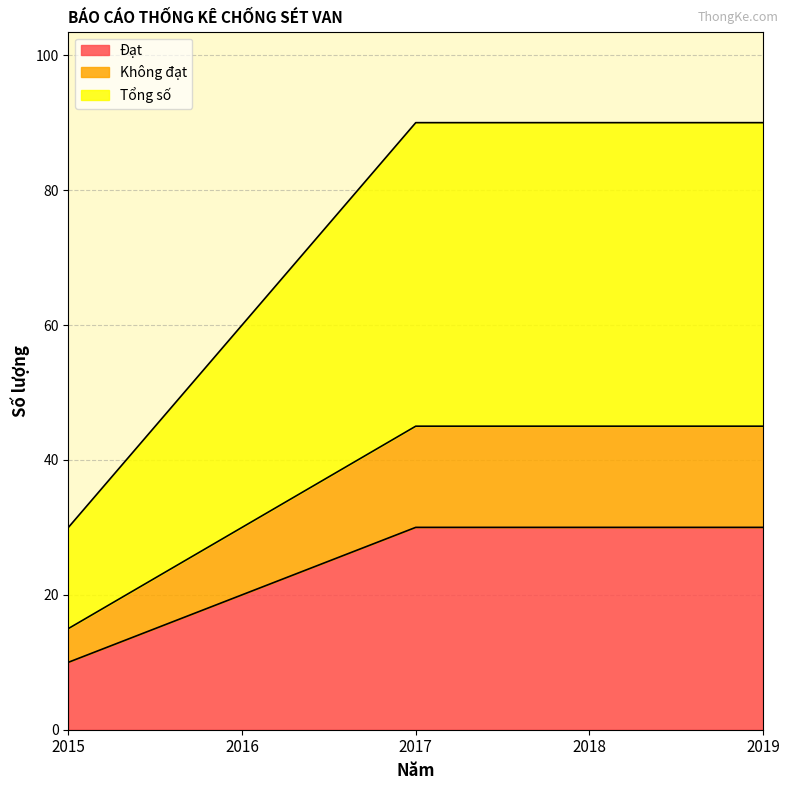

How many Đạt values are between 20 and 30?

4